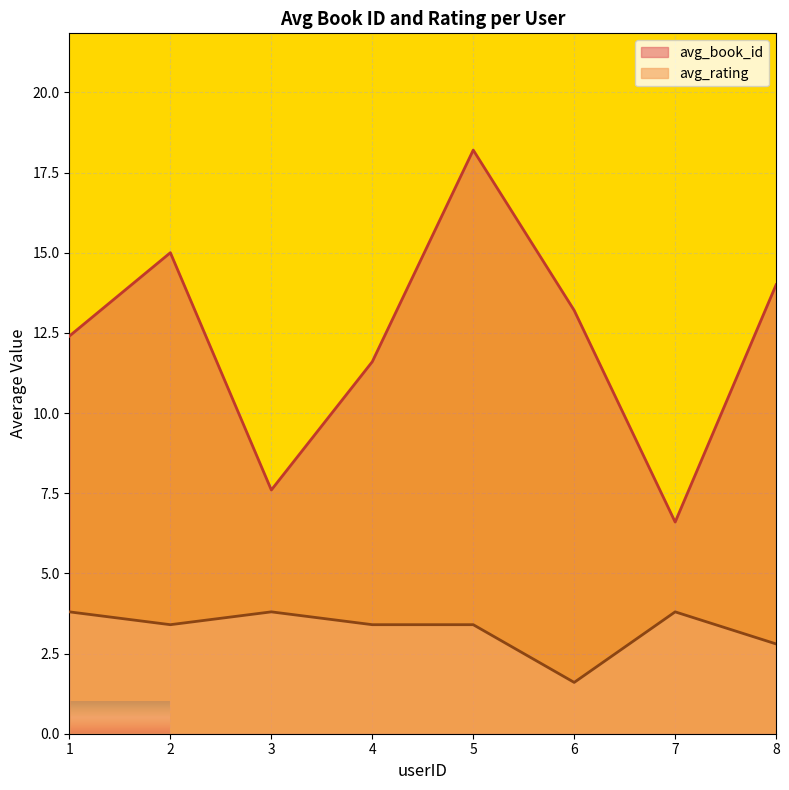

Which series has the widest spread of values?

avg_book_id